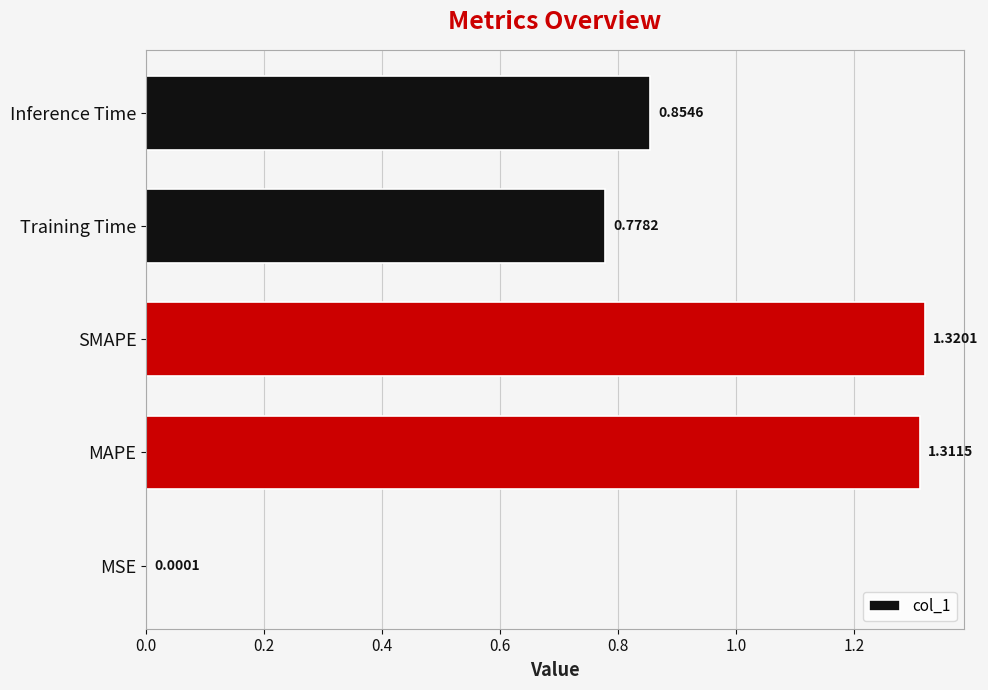

What is the sum of all values?

4.3